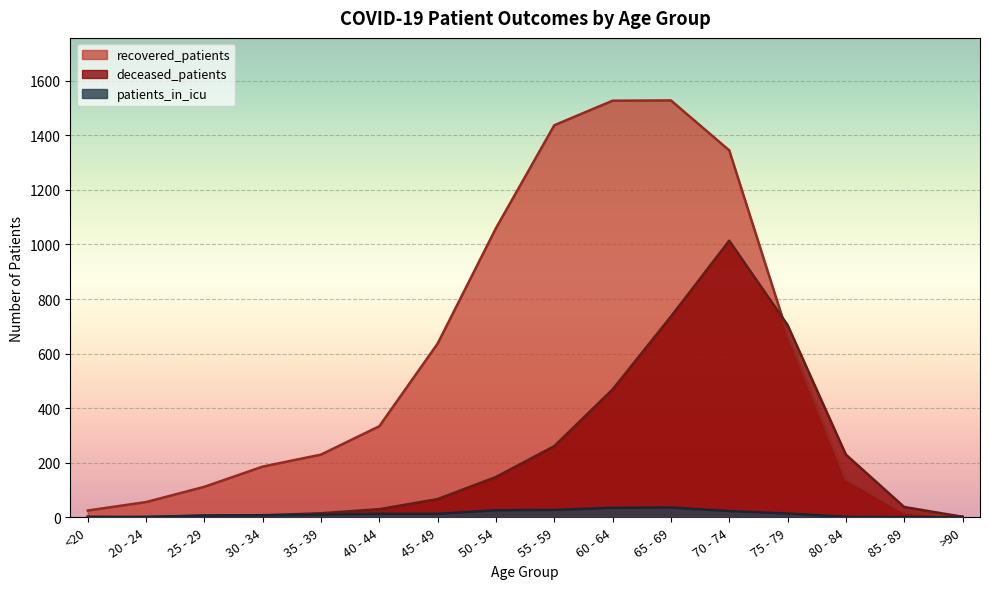

How many lines are shown in the chart?

3